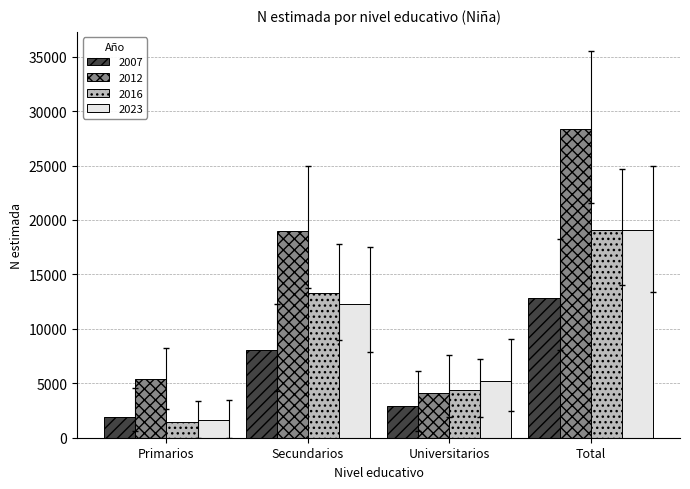

Reading left to right, what are all the values shown in this chart?

2007: Primarios=1915	Secundarios=8013	Universitarios=2873	Total=12800
2012: Primarios=5355	Secundarios=18961	Universitarios=4081	Total=28397
2016: Primarios=1400	Secundarios=13259	Universitarios=4418	Total=19077
2023: Primarios=1642	Secundarios=12275	Universitarios=5193	Total=19110